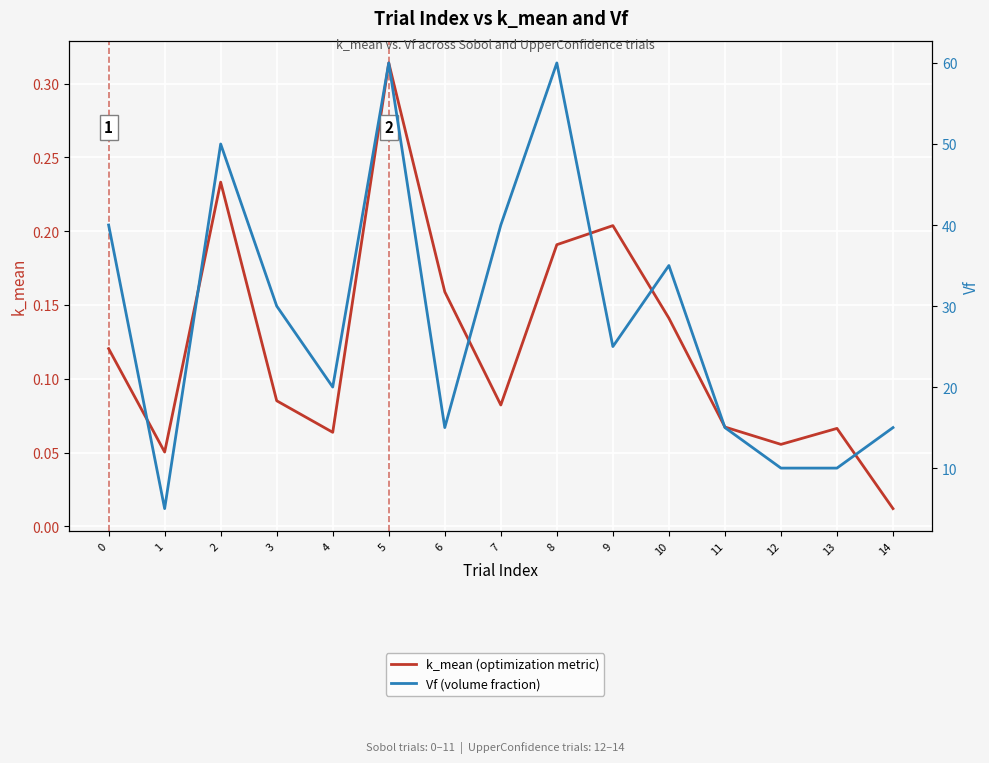

The Vf (volume fraction) series shows 40.0 at 0. True or false?

True